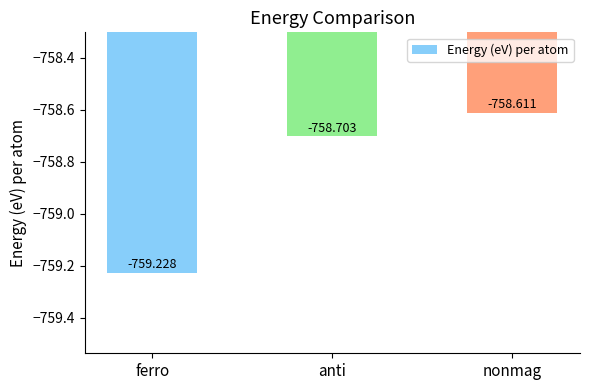

What position from the right is nonmag?

1